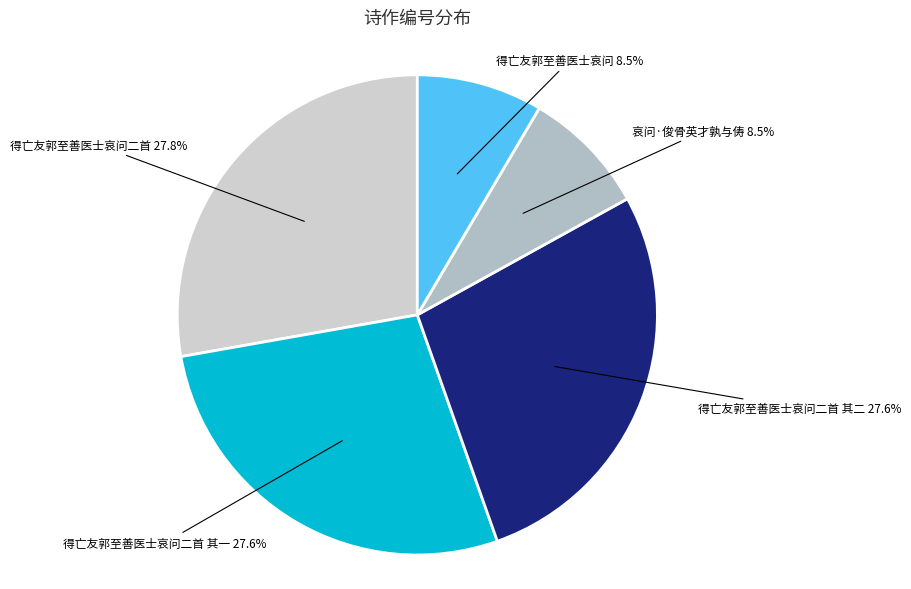

Is there any slice that represents more than half of the pie?

No